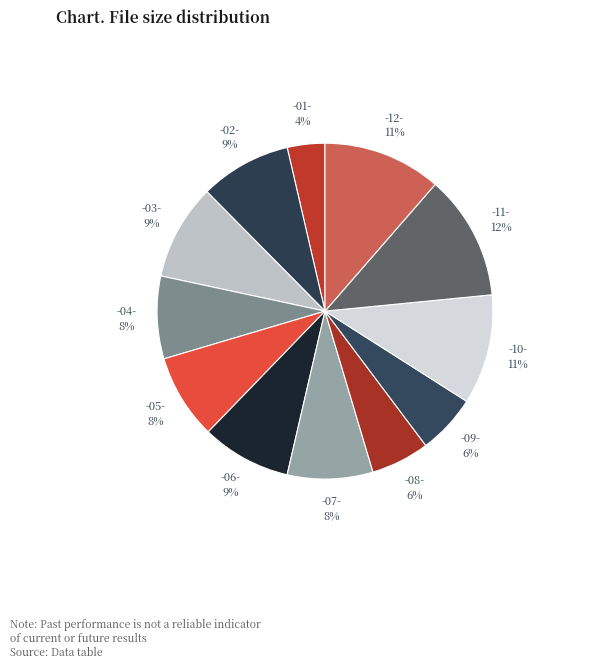

How many slices are in this pie chart?

12